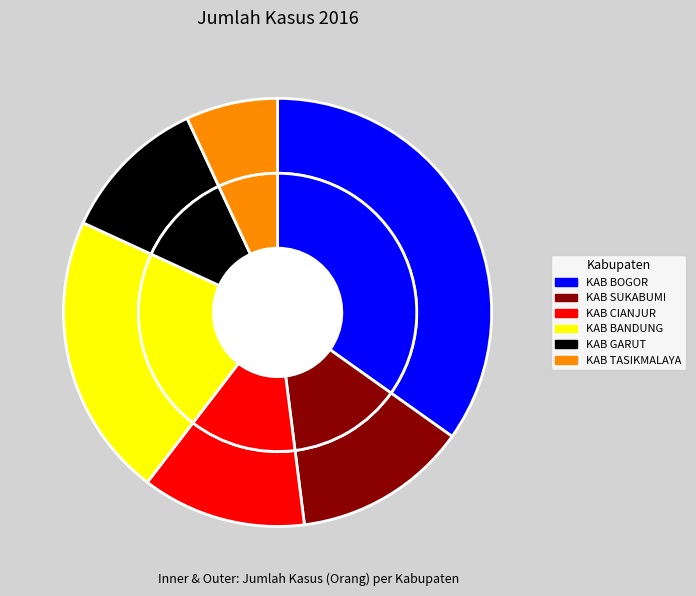

What percentage do KABUPATEN TASIKMALAYA and KABUPATEN GARUT together represent?

18.1%